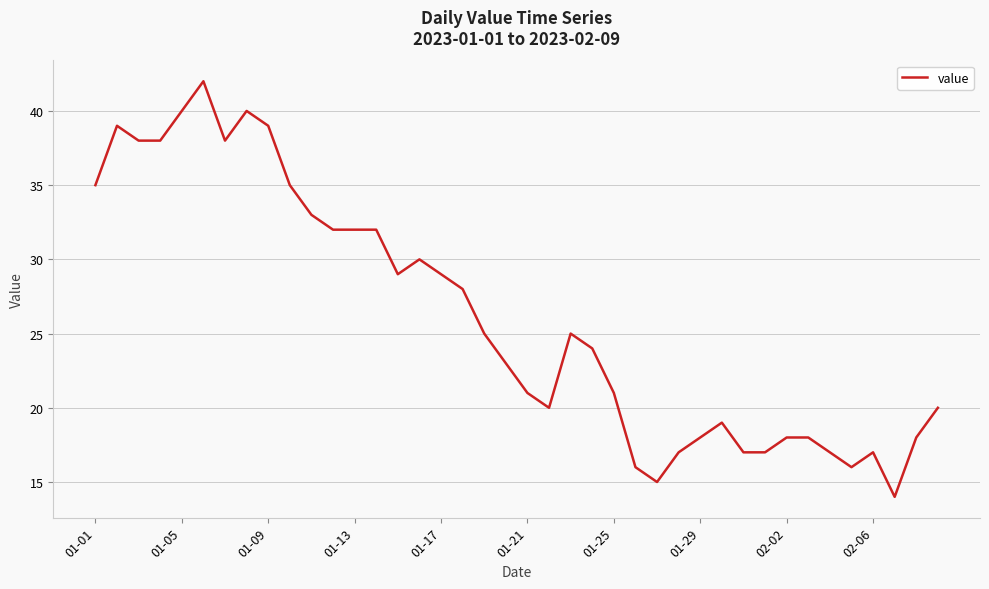

What is the minimum value shown in the chart?

14